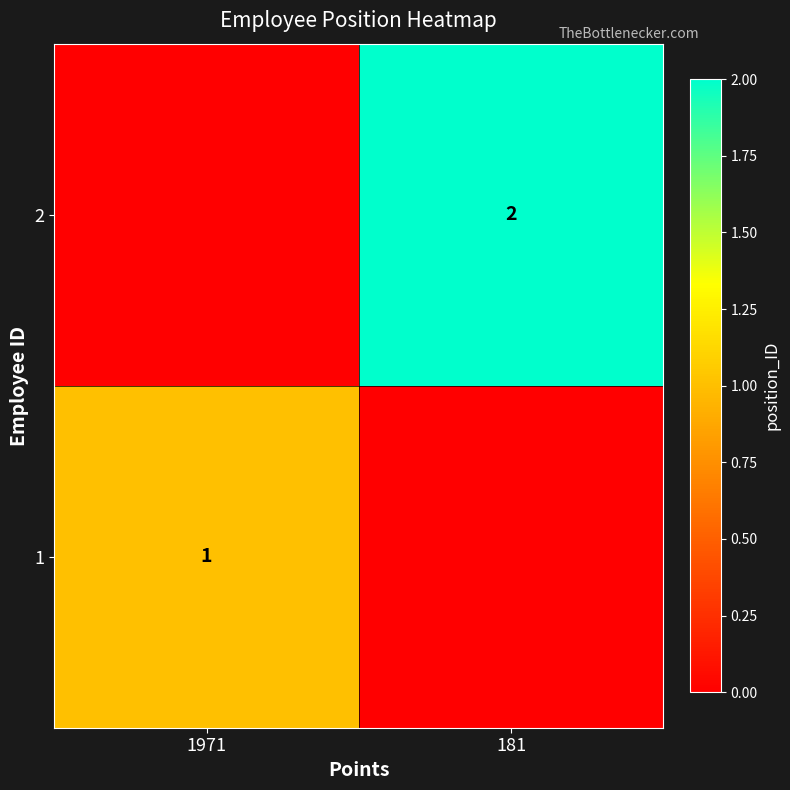

True or false: 2 has a value of 2 at 181.

True